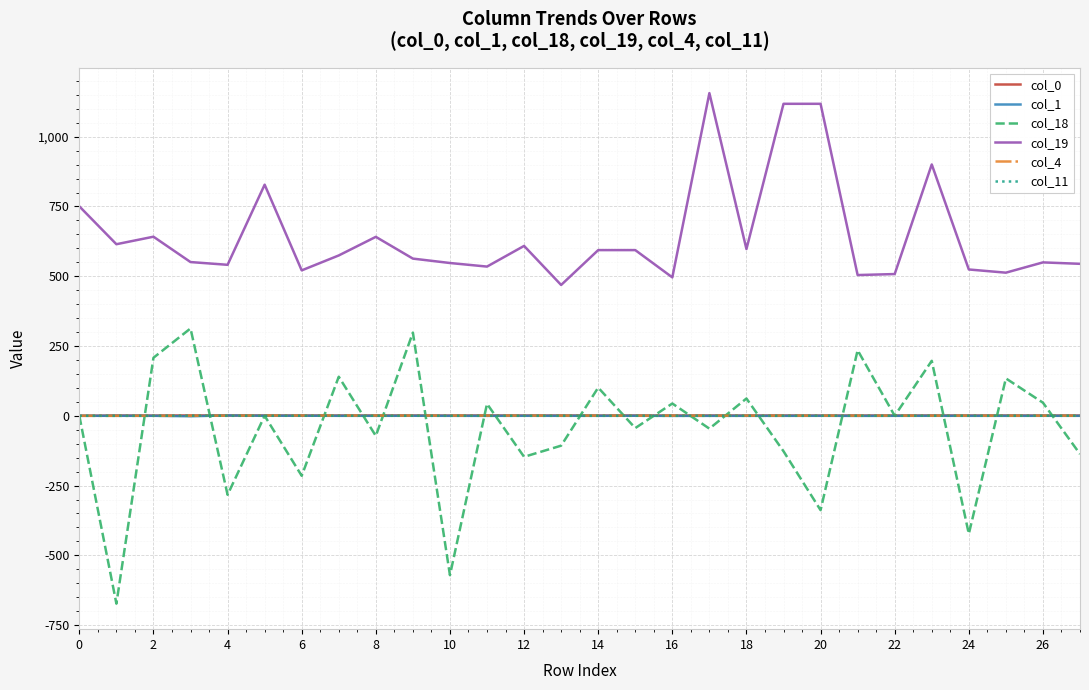

Which series has the largest total across all categories?

col_19